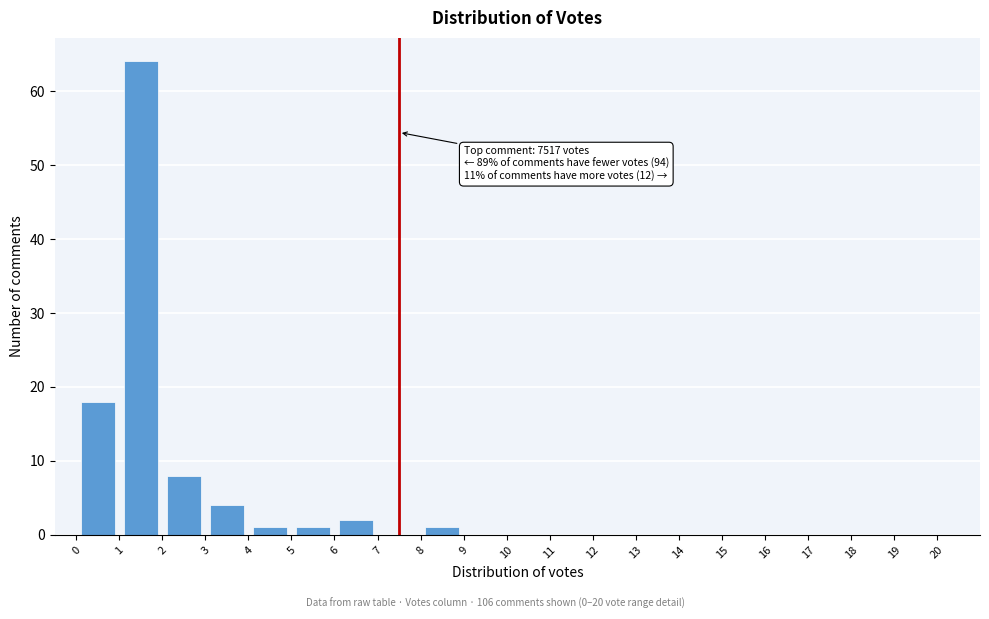

Which range on the x-axis has the tallest bar?

1 to 2